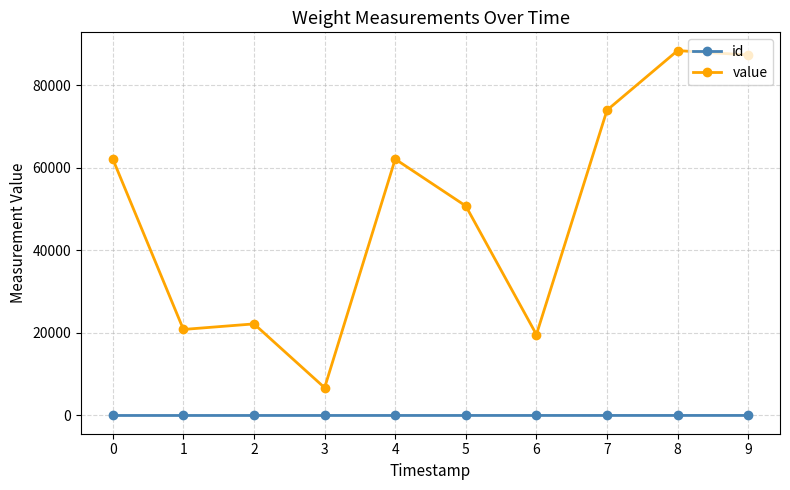

True or false: value and id cross at least once.

False